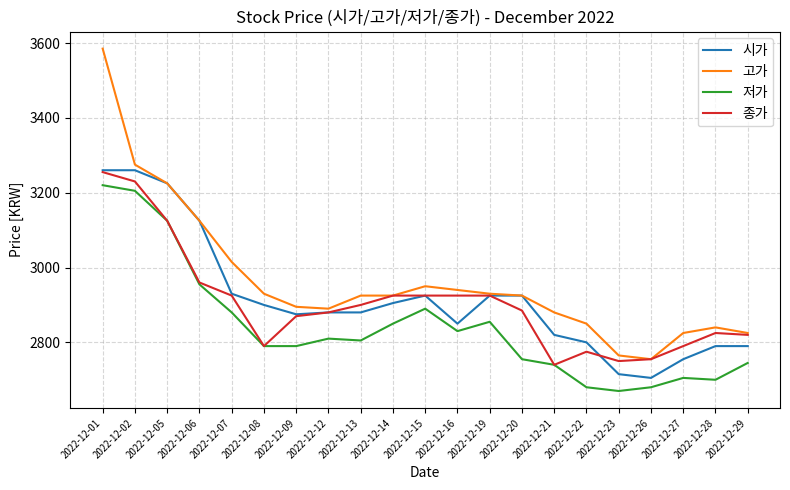

At which category is the sum across all series the highest?

2022-12-01